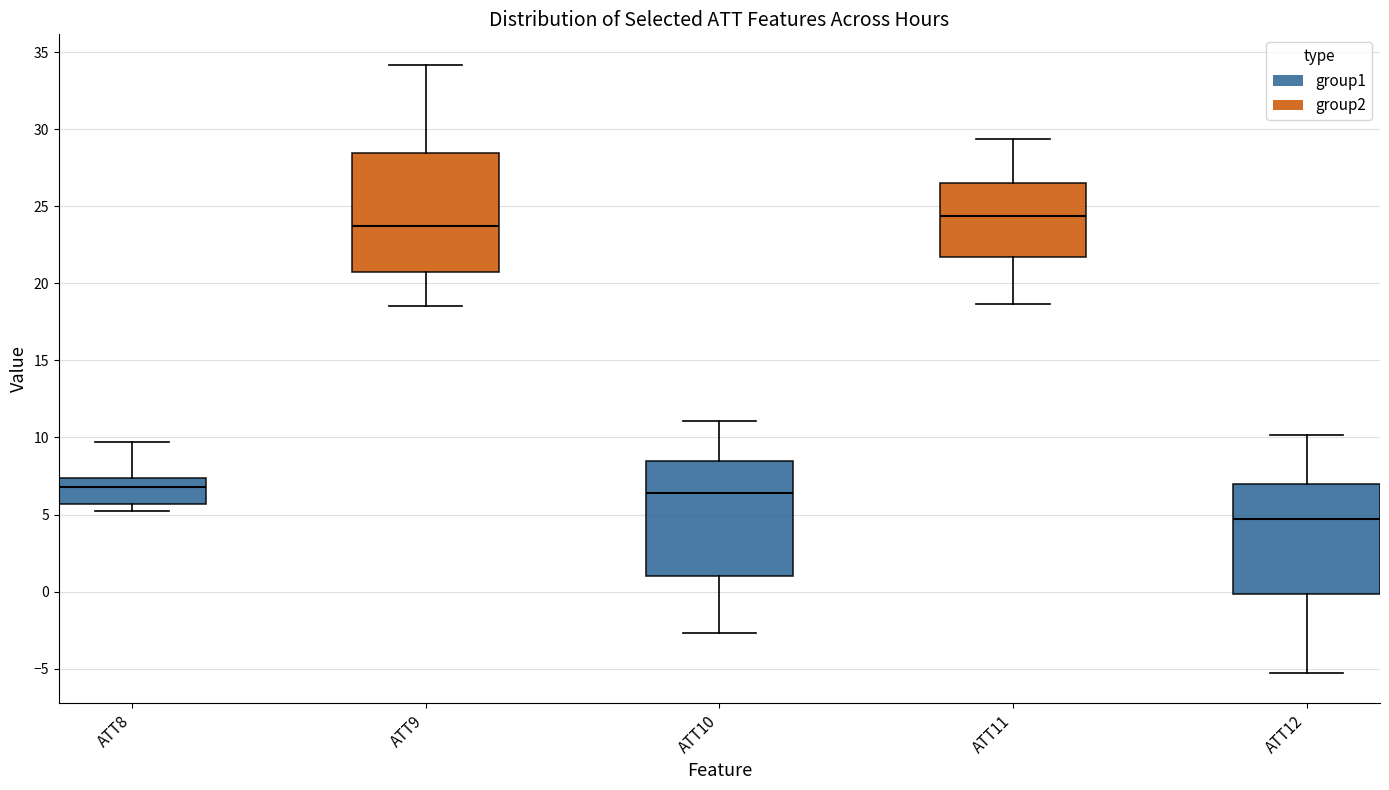

Where is the lower edge of the box for ATT11 on the y-axis? The values are not printed on the chart, so give them approximately, as read against the axis.

21.5